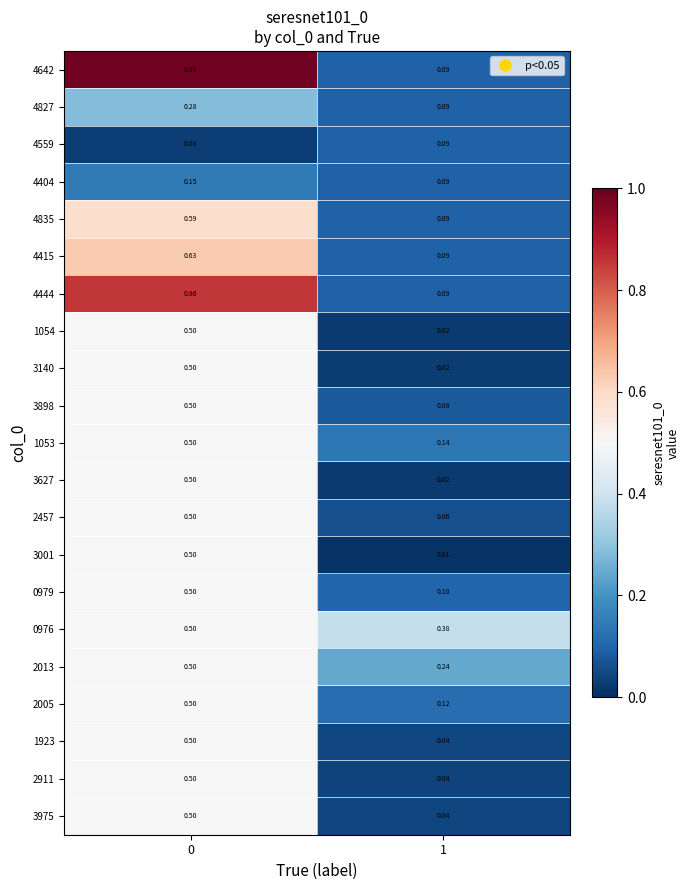

Is the value of 4835 at 0 greater than the value of 0979 at 0?

Yes